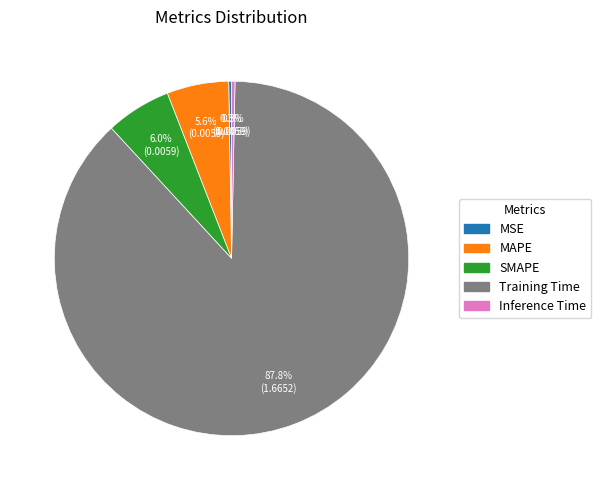

Which has a higher value, Inference Time or MAPE?

MAPE